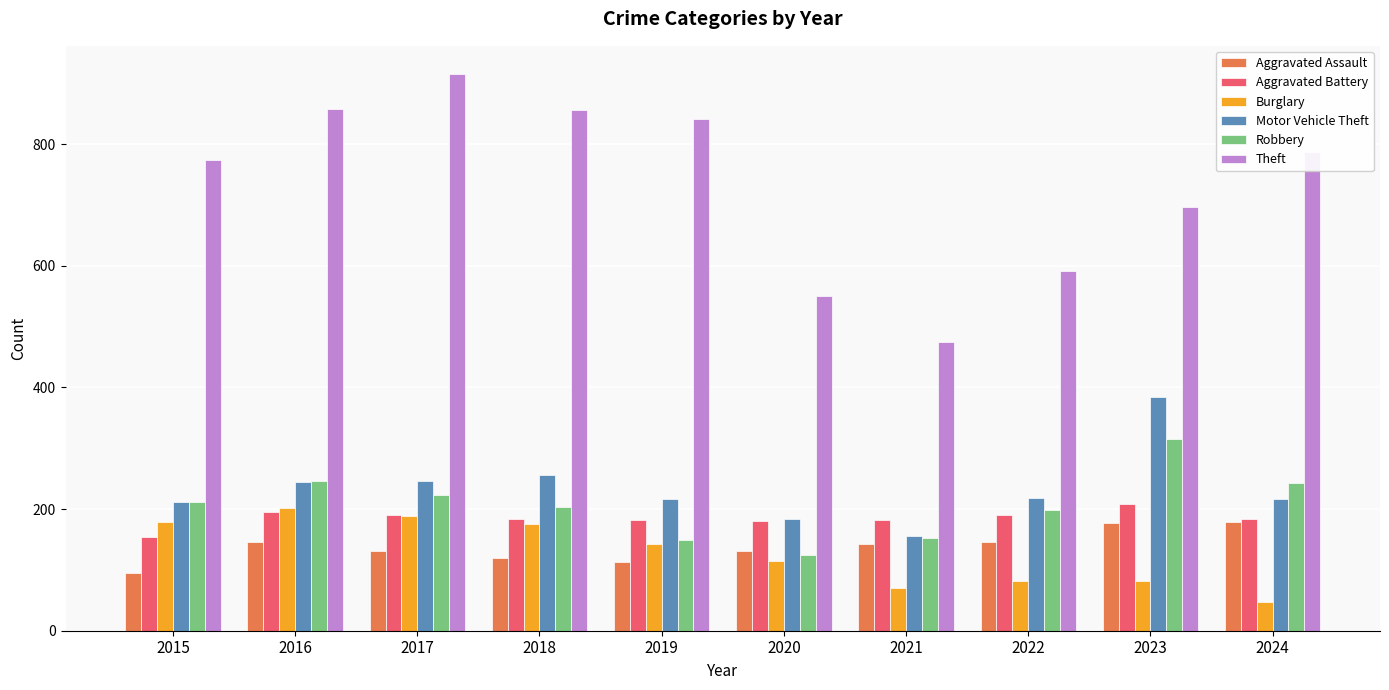

At how many categories does at least one series exceed 393?

10